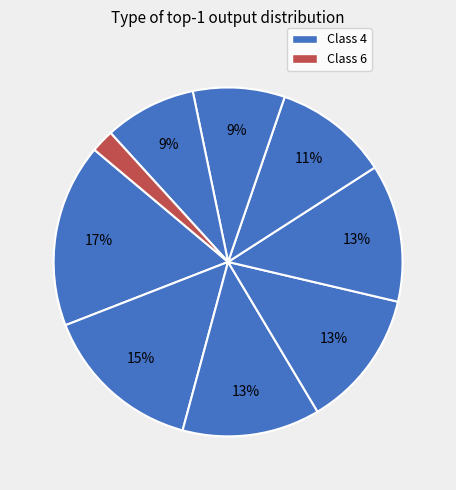

How many segments does this pie chart have?

9